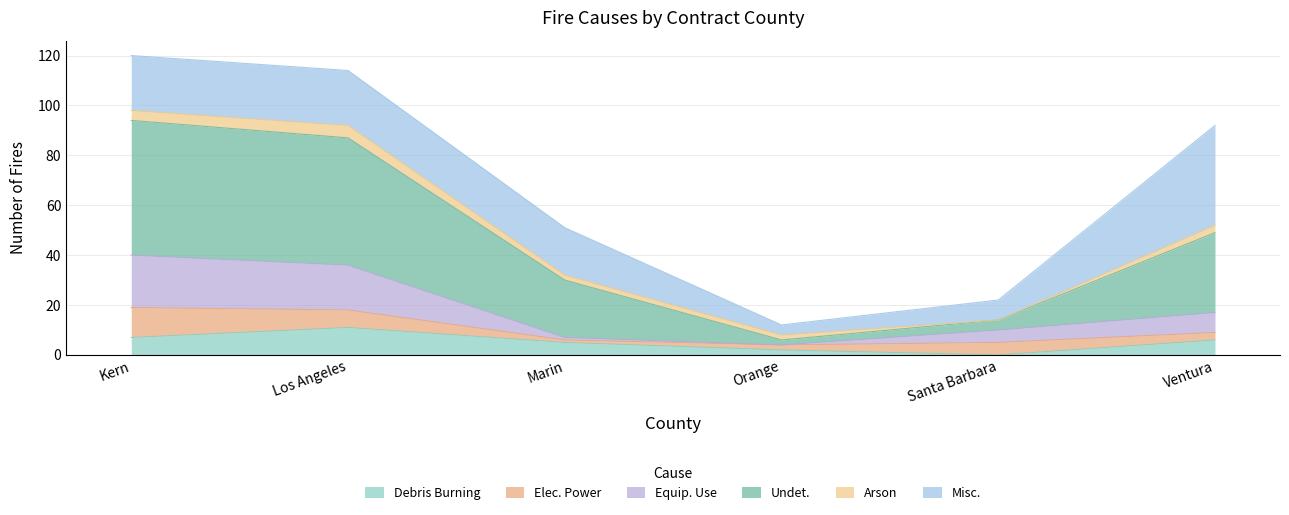

How many interior local valleys does the Undet. series have?

1